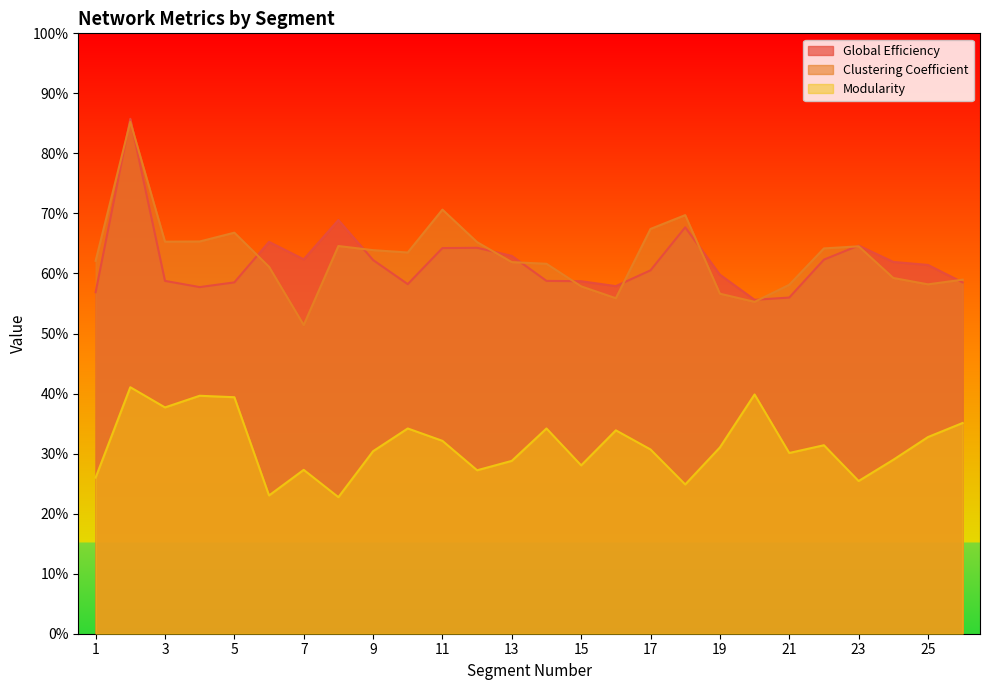

At which category does Modularity reach its first local valley?

3